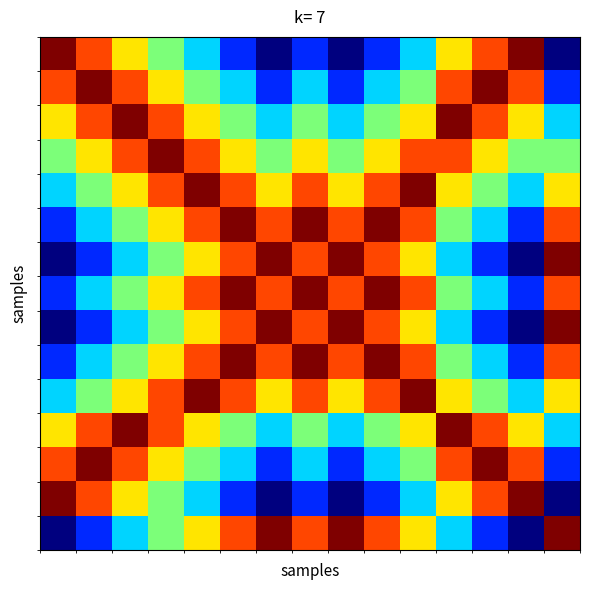

Count the number of data series in this chart.

15